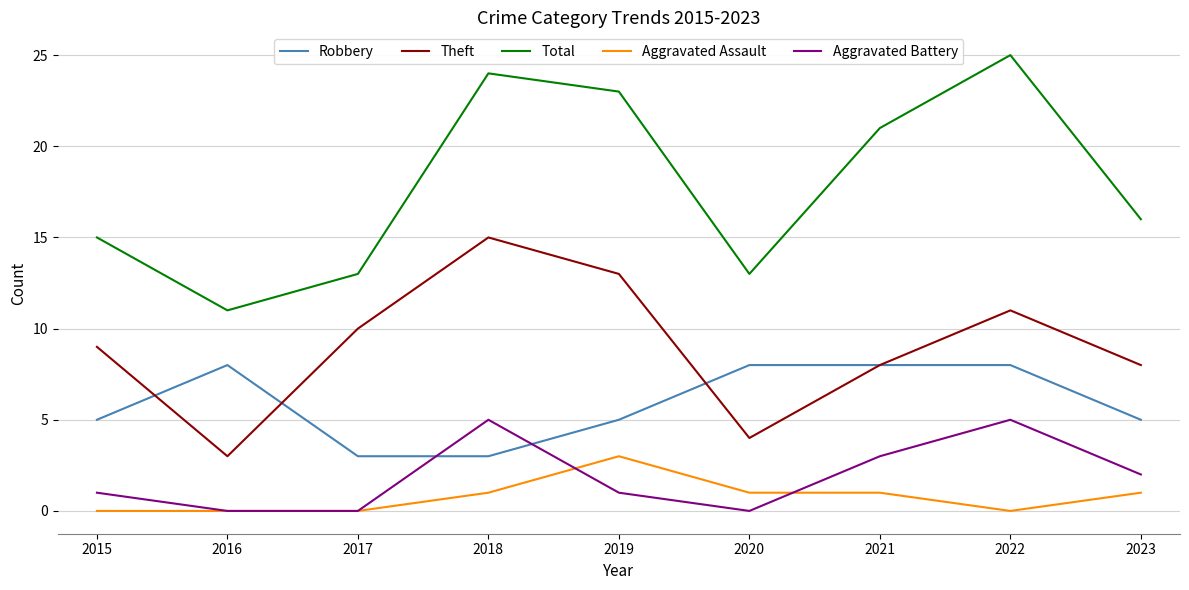

At 2022, list the series in order from largest to smallest.

Total, Theft, Robbery, Aggravated Battery, Aggravated Assault